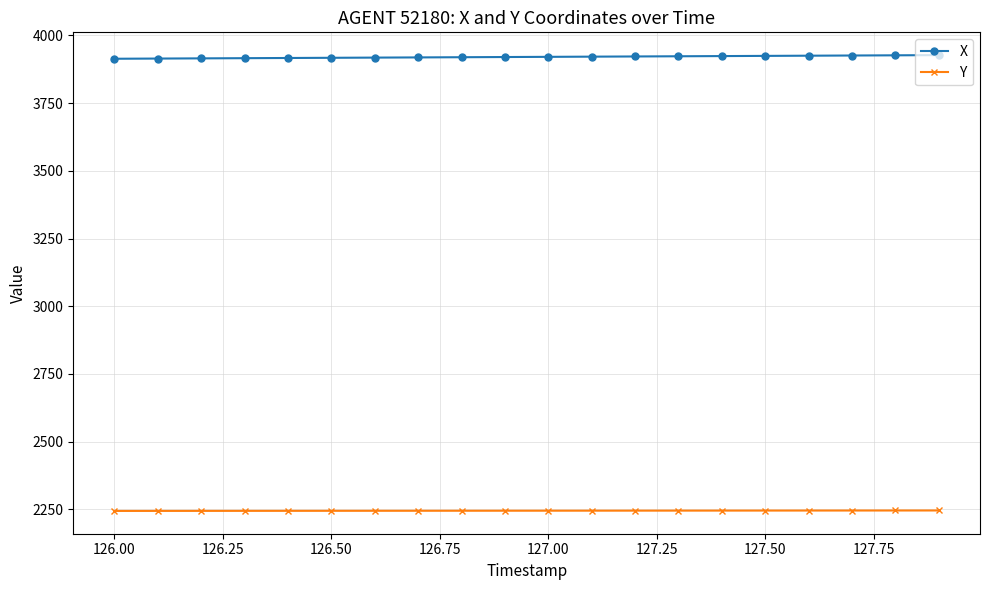

Which series has the largest total across all categories?

X